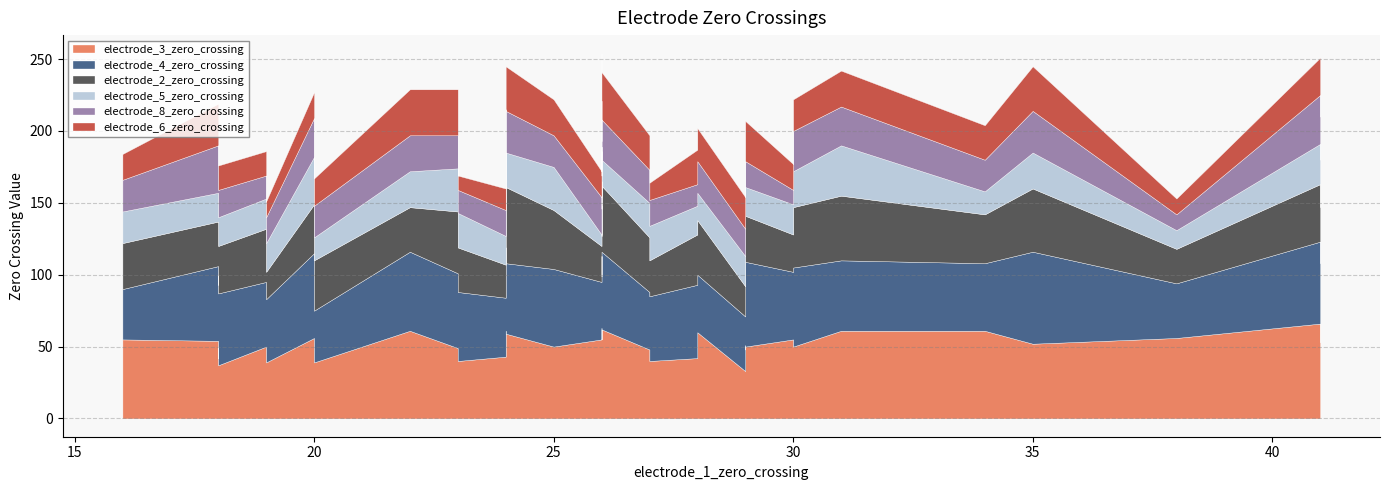

In electrode_6_zero_crossing, how many points are higher than both neighbors (excluding endpoints)?

11